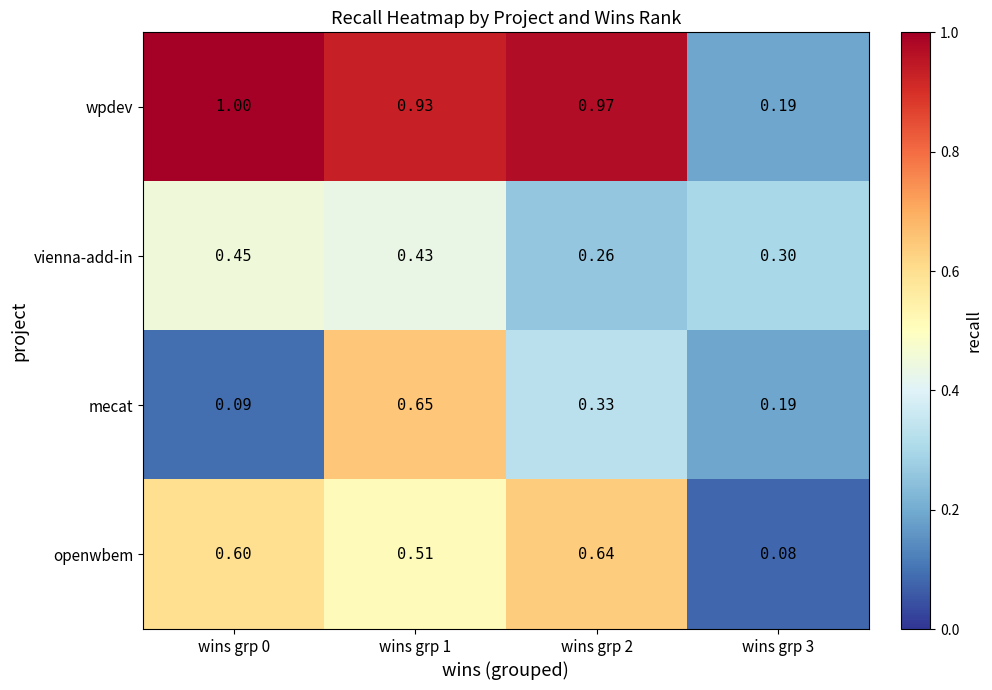

Which series has the largest total across all categories?

wpdev